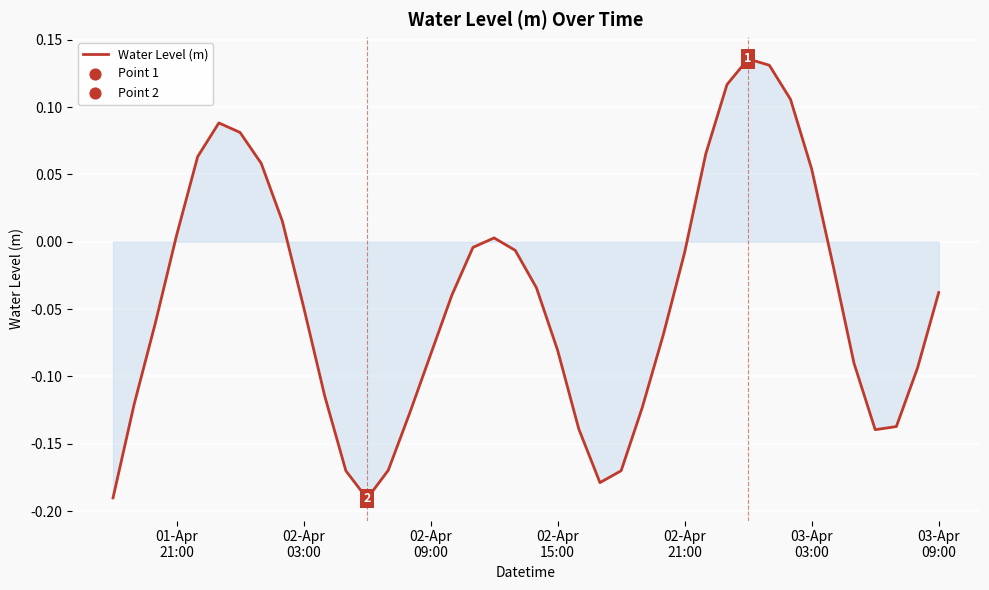

What is the difference between the maximum and minimum values?

0.3